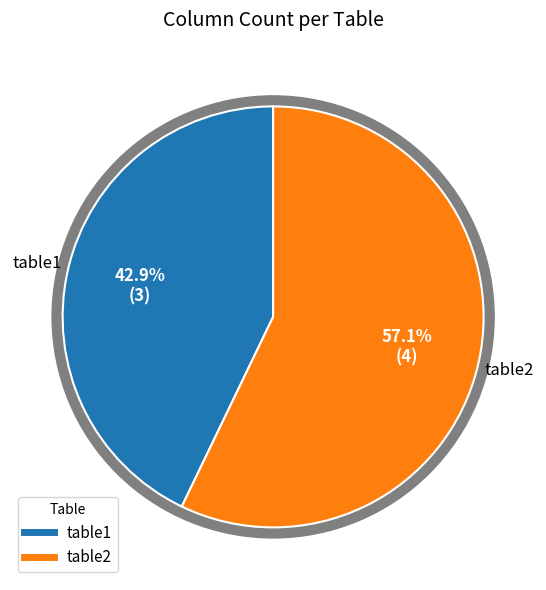

To the nearest percent, what is the difference between the table2 and table1 slice percentages?

14%